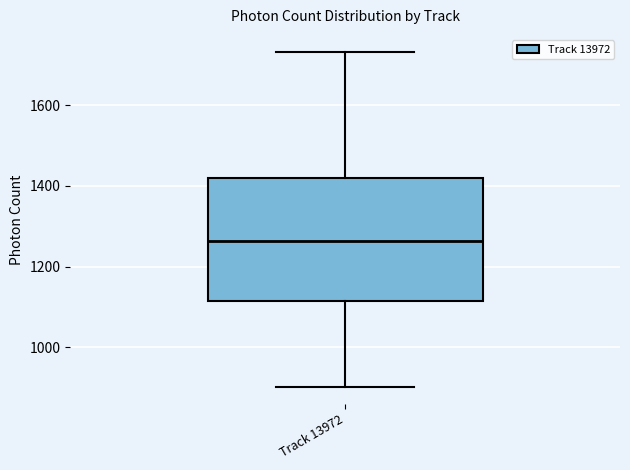

Read this box plot against the y-axis: the position of the median line, the range covered by the box, and the ends of both whiskers. The values are not printed on the chart, so give them approximately, as read against the axis.

median 1260, box 1120 to 1420, whiskers 900 to 1740